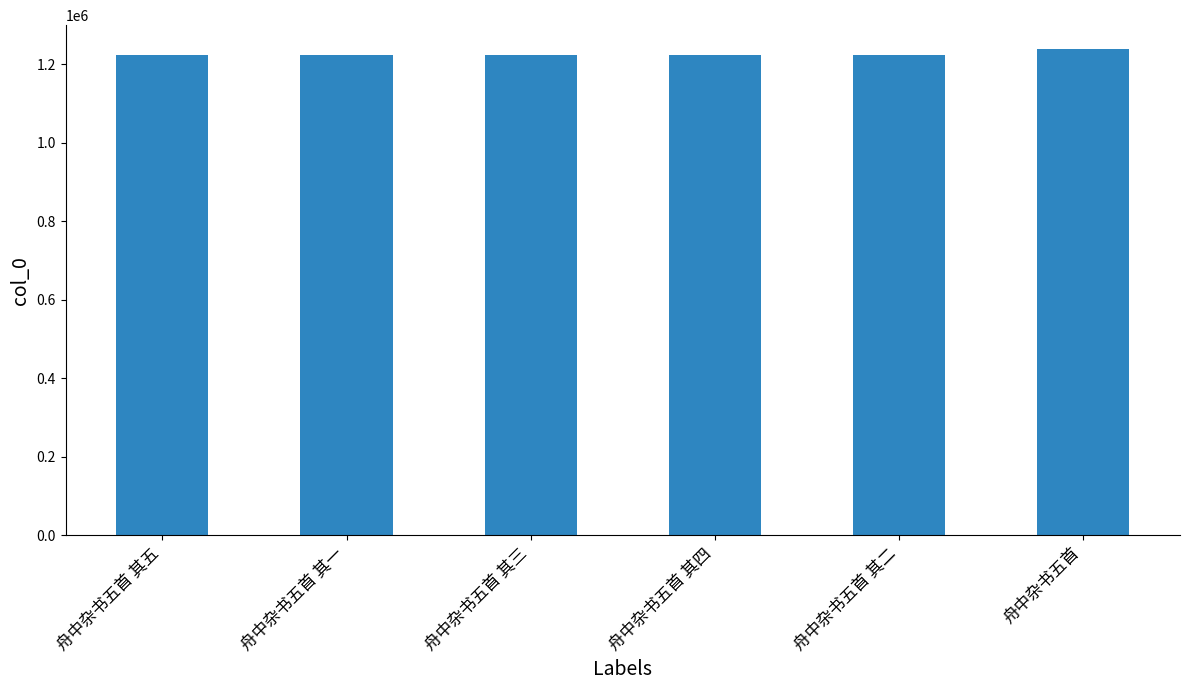

What is the difference between the maximum and minimum values?

14217